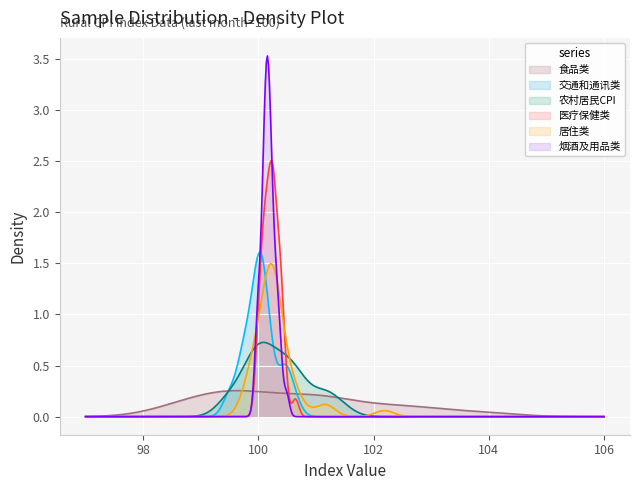

What is the maximum value shown in the chart?

3.5